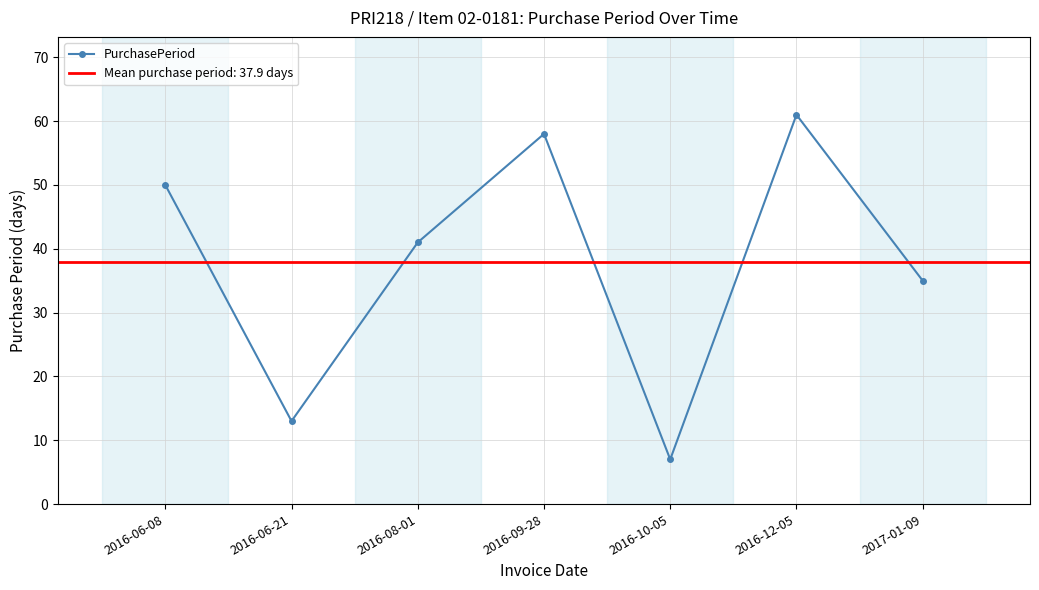

True or false: the data shows 30 at 2016-06-08.

False